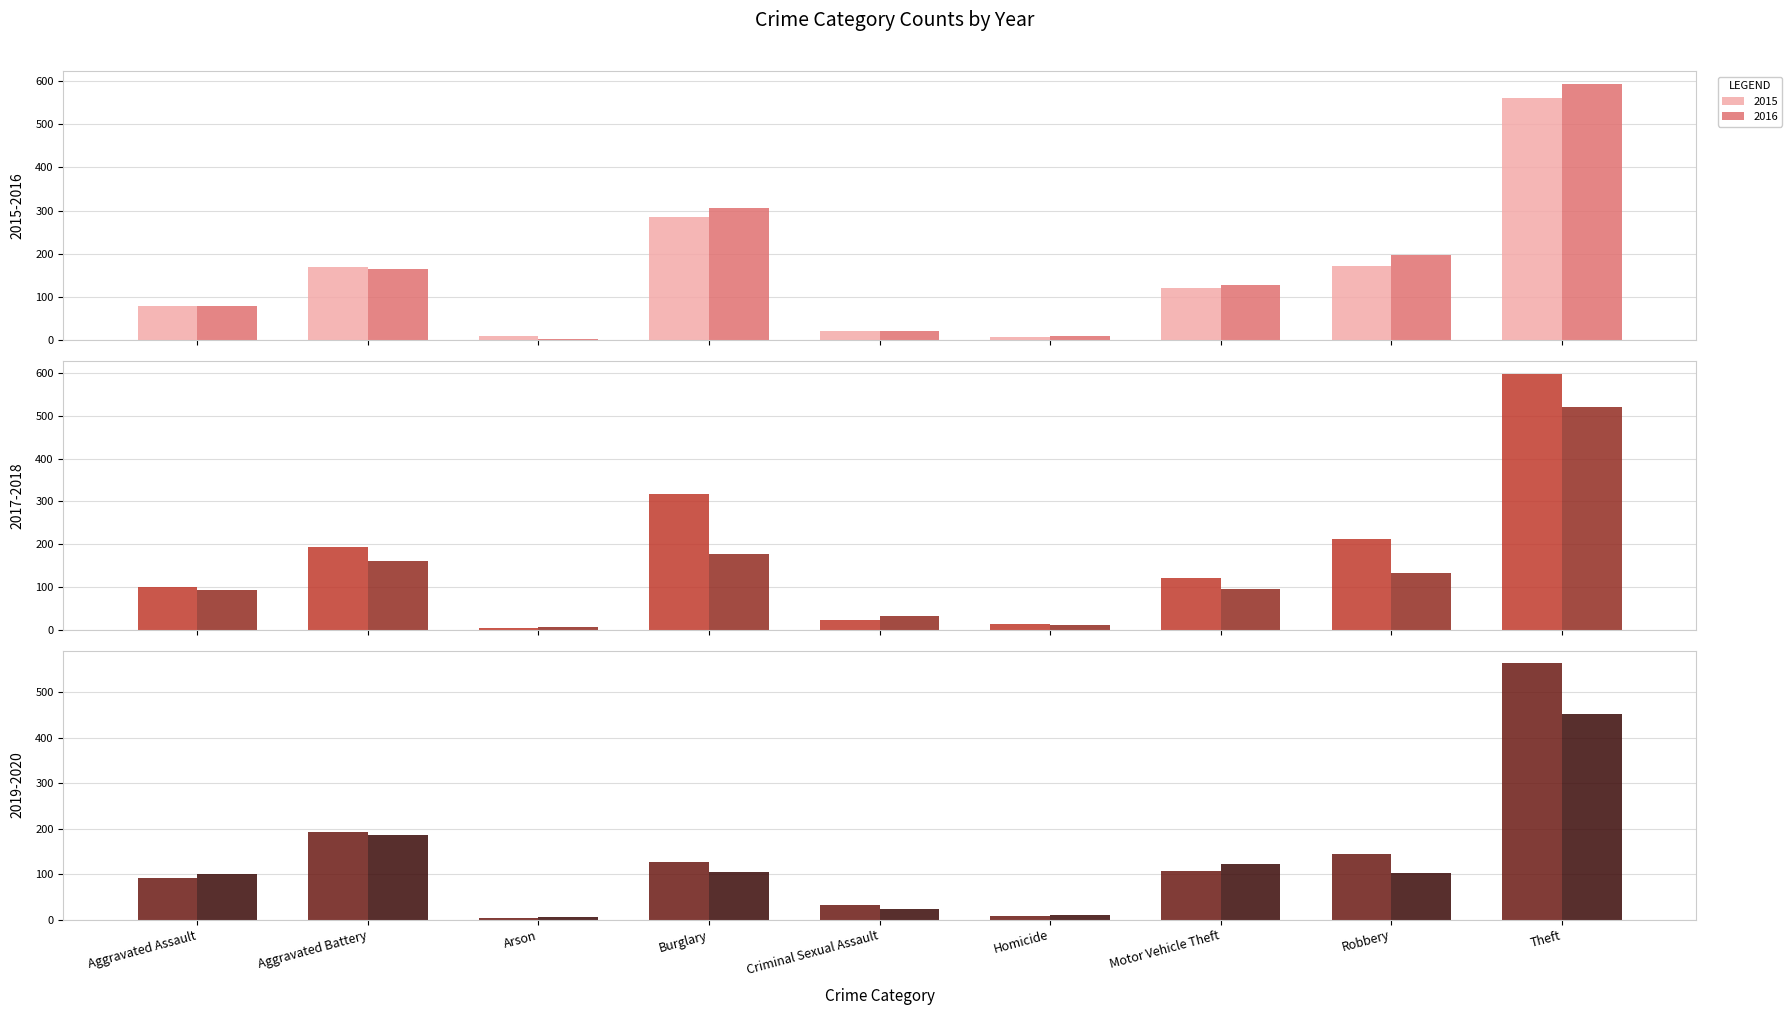

How many values in the 2017 series are below 122?

4